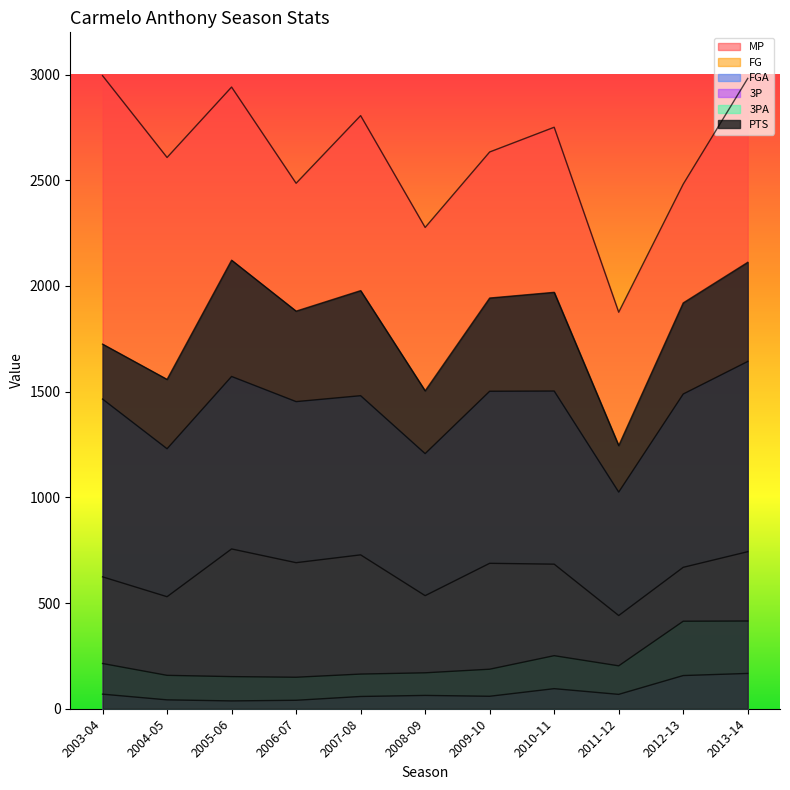

At which label is PTS closest to 1683?

2003-04